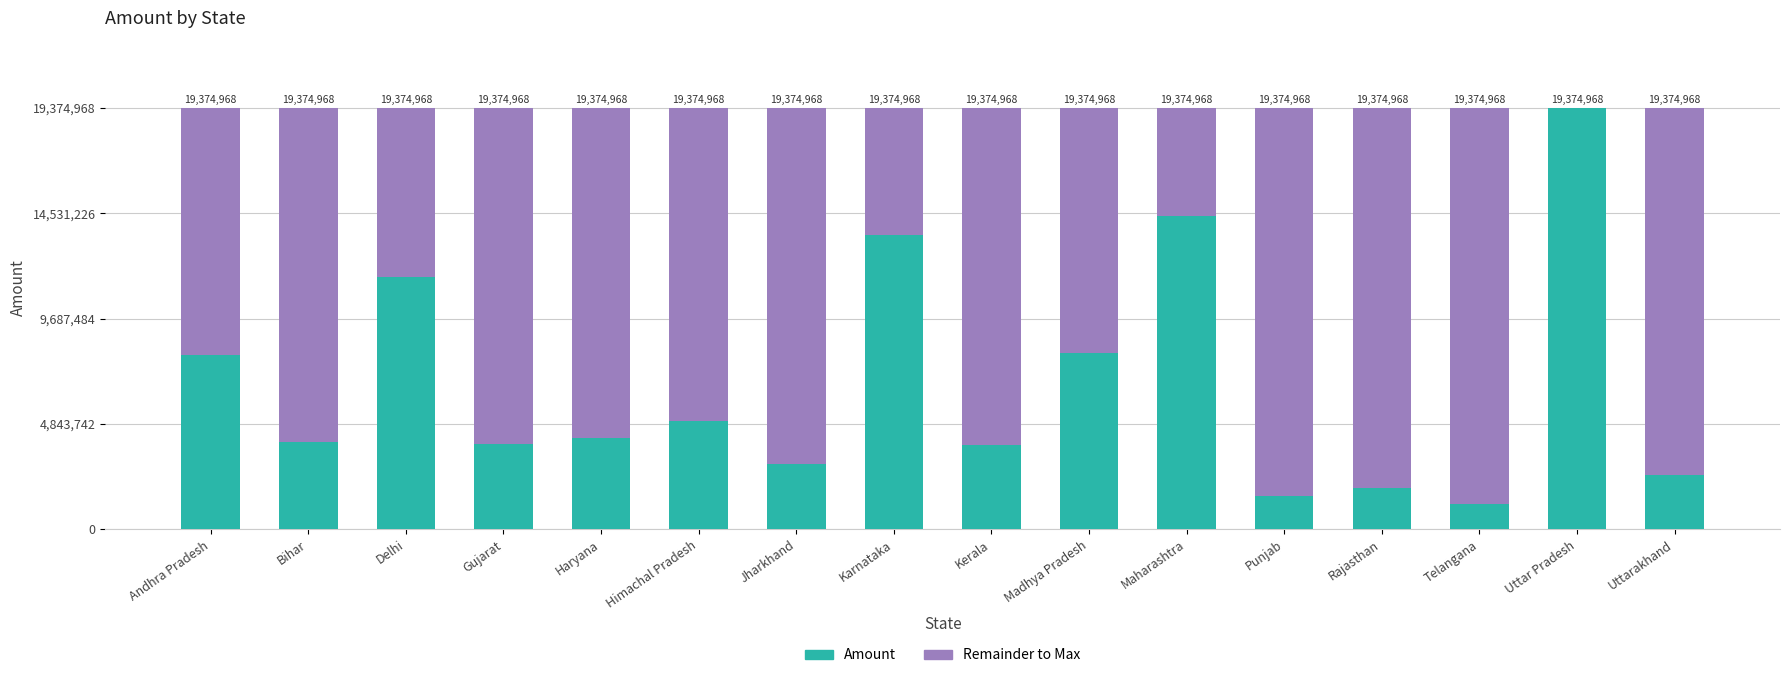

Where does the Amount series first go above 4220175?

Andhra Pradesh